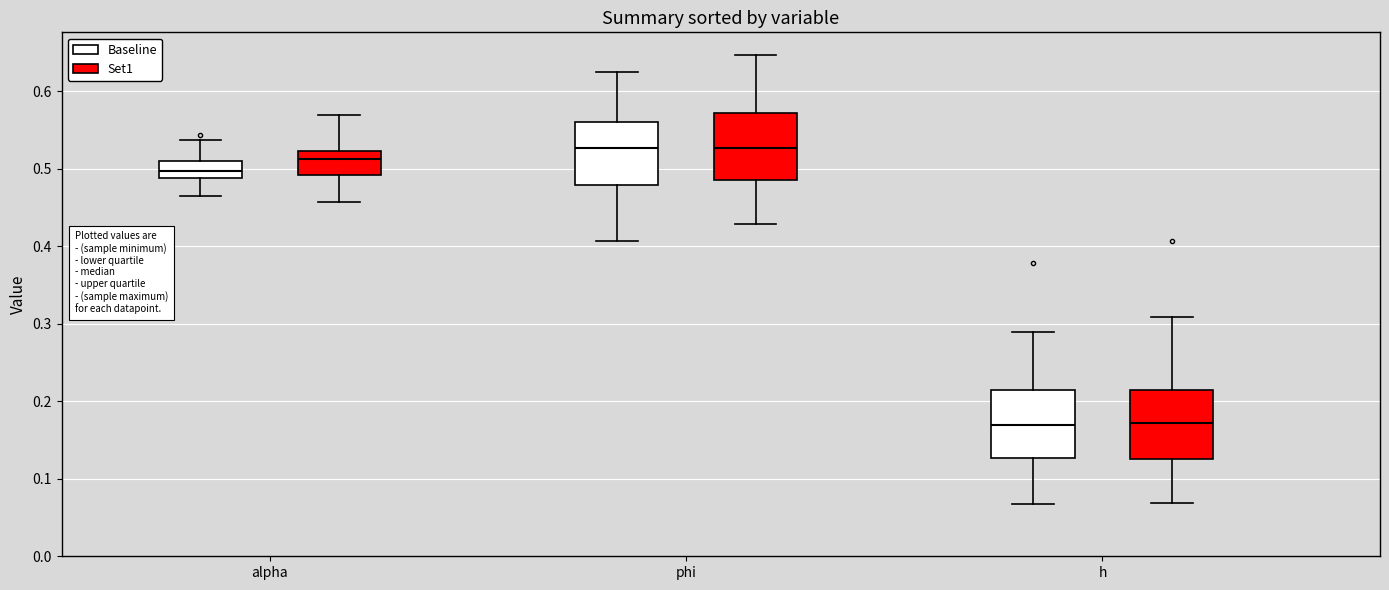

Reading left to right, read every box against the y-axis: the position of its median line, the range the box covers, and the ends of its whiskers. The values are not printed on the chart, so give them approximately, as read against the axis.

alpha (Baseline): median 0.50, box 0.49 to 0.51, whiskers 0.47 to 0.54
alpha (Set1): median 0.51, box 0.49 to 0.52, whiskers 0.46 to 0.57
phi (Baseline): median 0.53, box 0.48 to 0.56, whiskers 0.41 to 0.62
phi (Set1): median 0.53, box 0.49 to 0.57, whiskers 0.43 to 0.65
h (Baseline): median 0.17, box 0.13 to 0.22, whiskers 0.07 to 0.29
h (Set1): median 0.17, box 0.13 to 0.21, whiskers 0.07 to 0.31